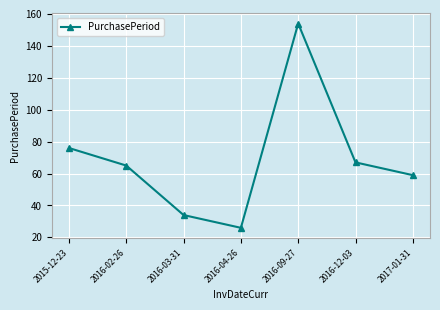

Count the number of categories in the chart.

7